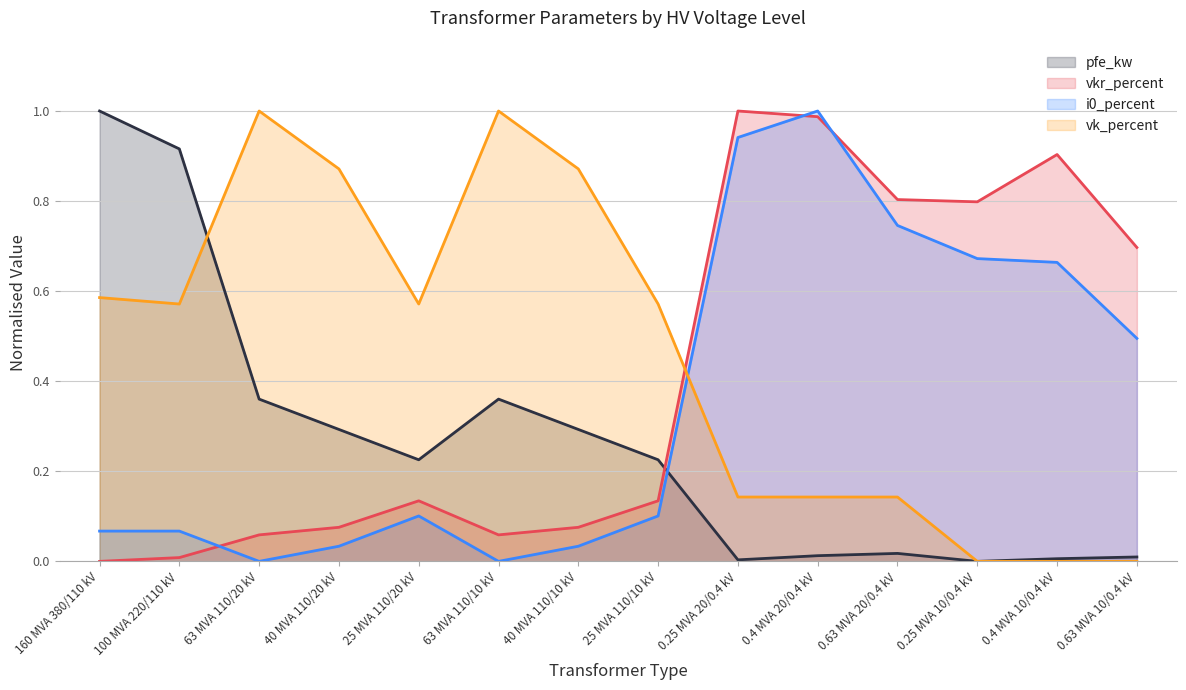

Between which two adjacent categories do vkr_percent and i0_percent first intersect?

100 MVA 220/110 kV and 63 MVA 110/20 kV